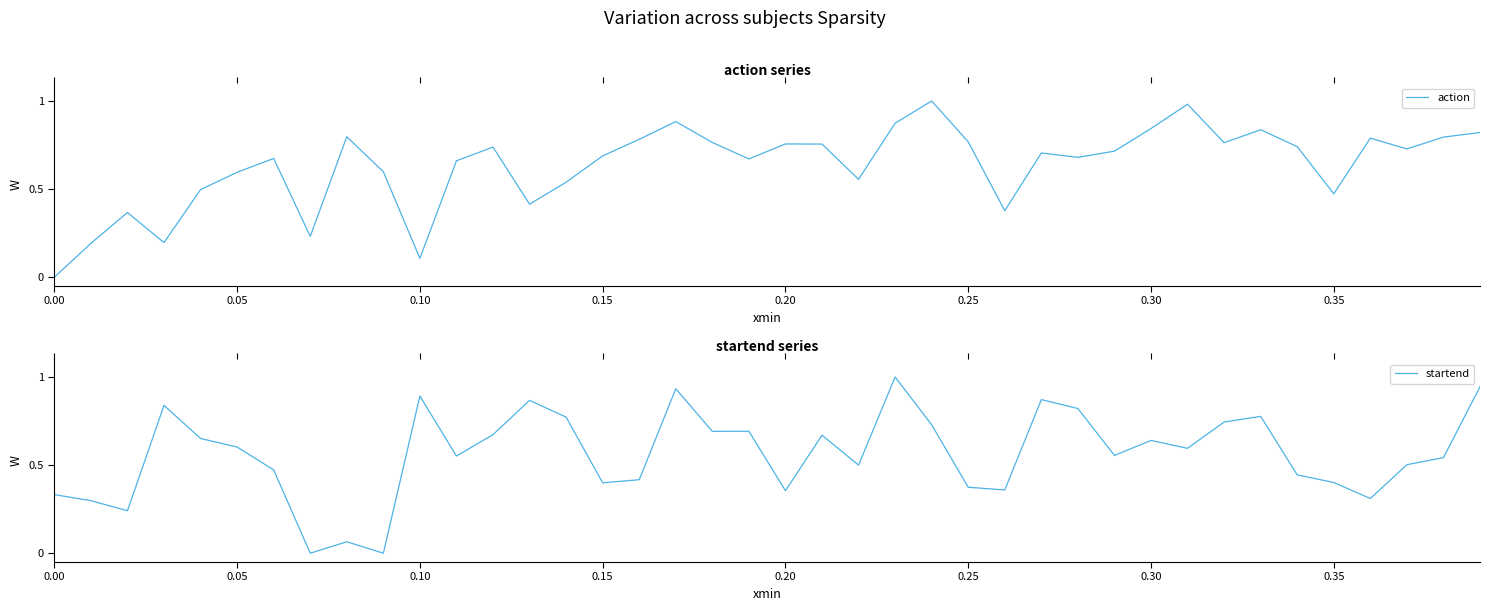

True or false: action and startend intersect in this chart.

True